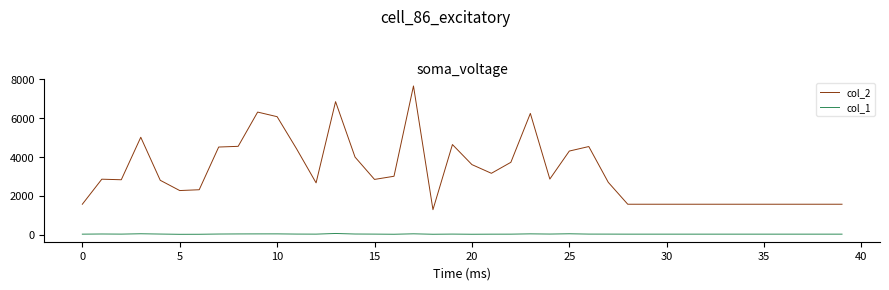

Is this an area chart (filled region under the line)?

No